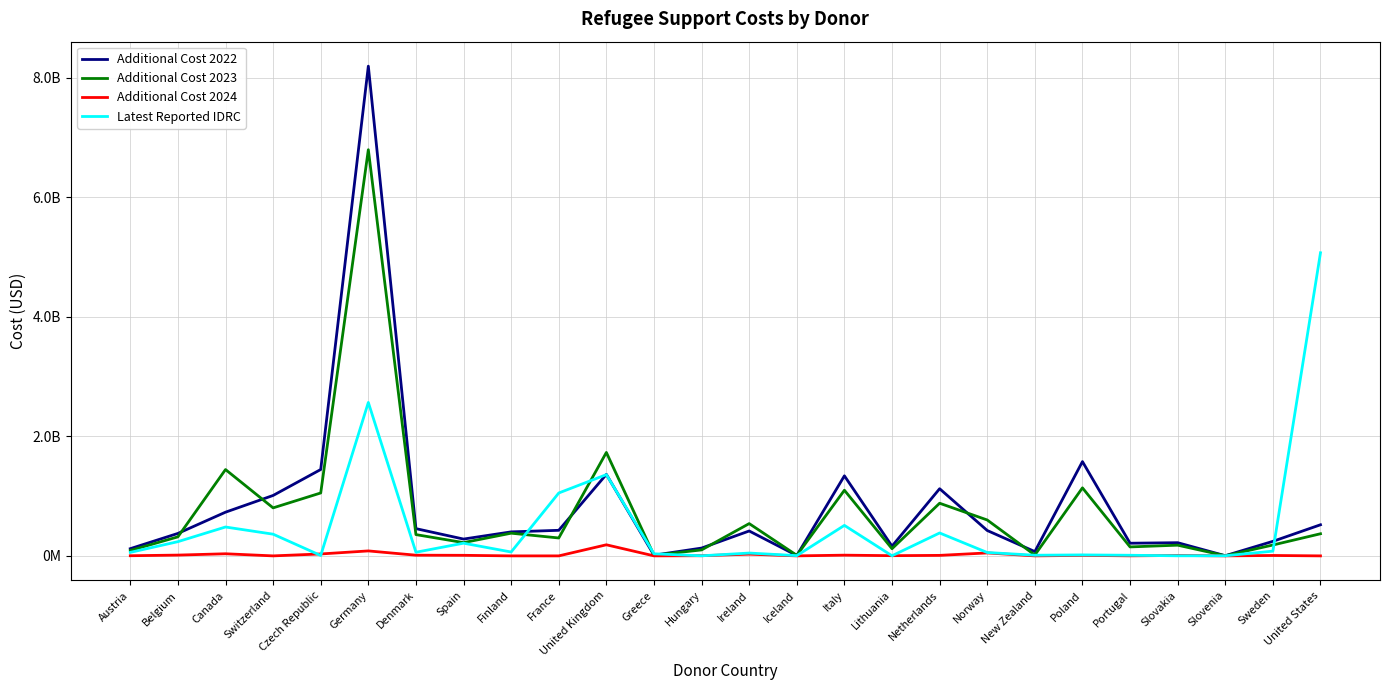

Where do Additional Cost 2024 and Latest Reported IDRC first cross each other?

Switzerland and Czech Republic